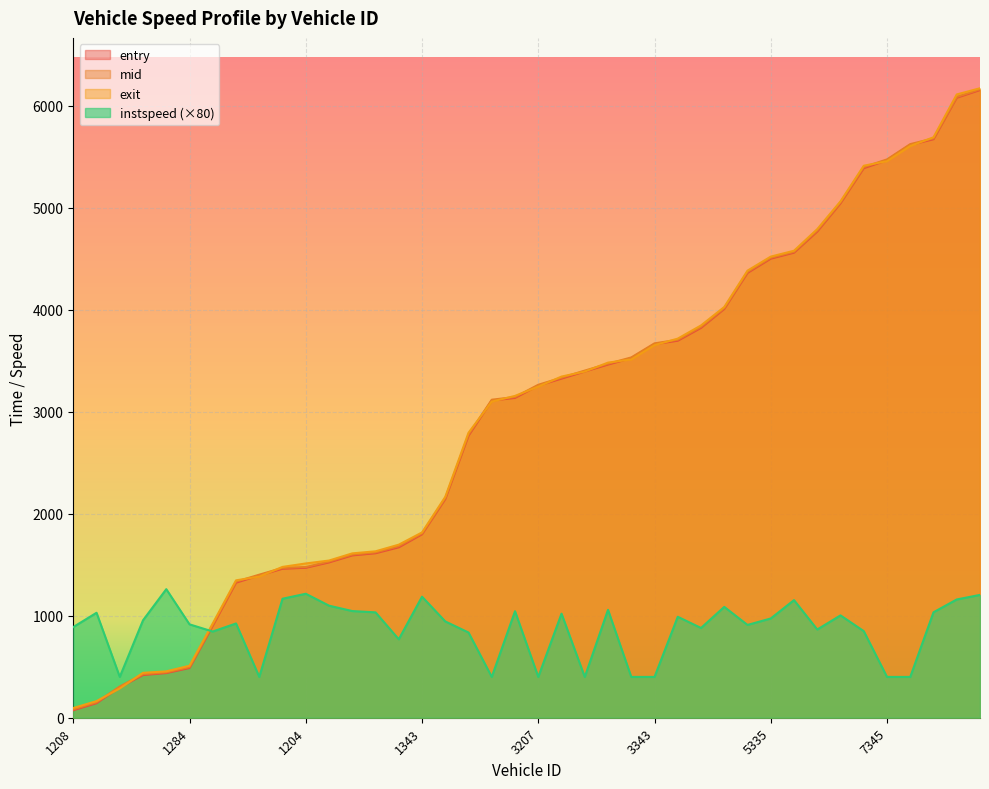

The value of entry at 5293 is 4360.3. True or false?

True